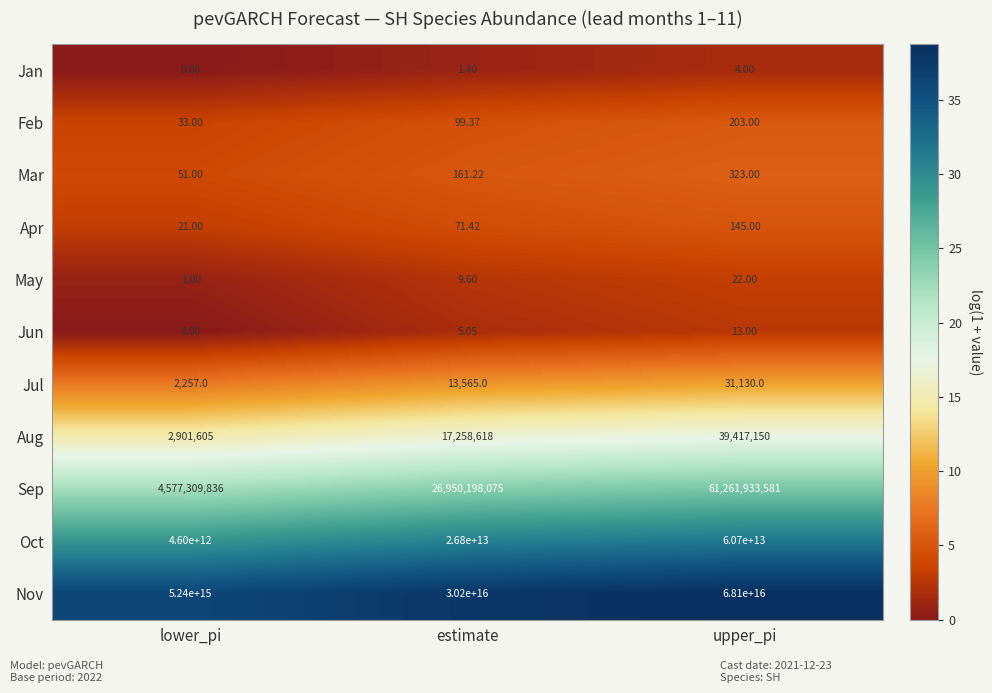

At how many categories does at least one series exceed 35?

3